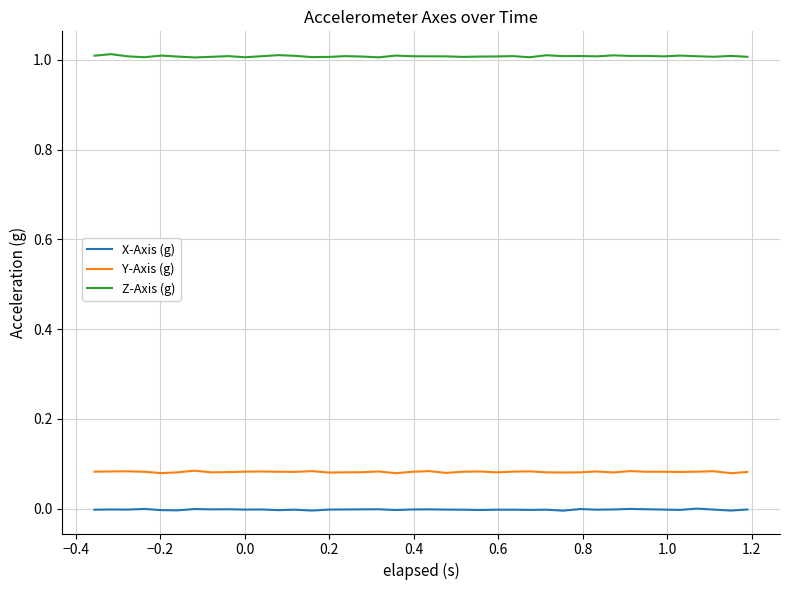

Rank the series by their maximum value, from highest to lowest.

Z-Axis (g), Y-Axis (g), X-Axis (g)